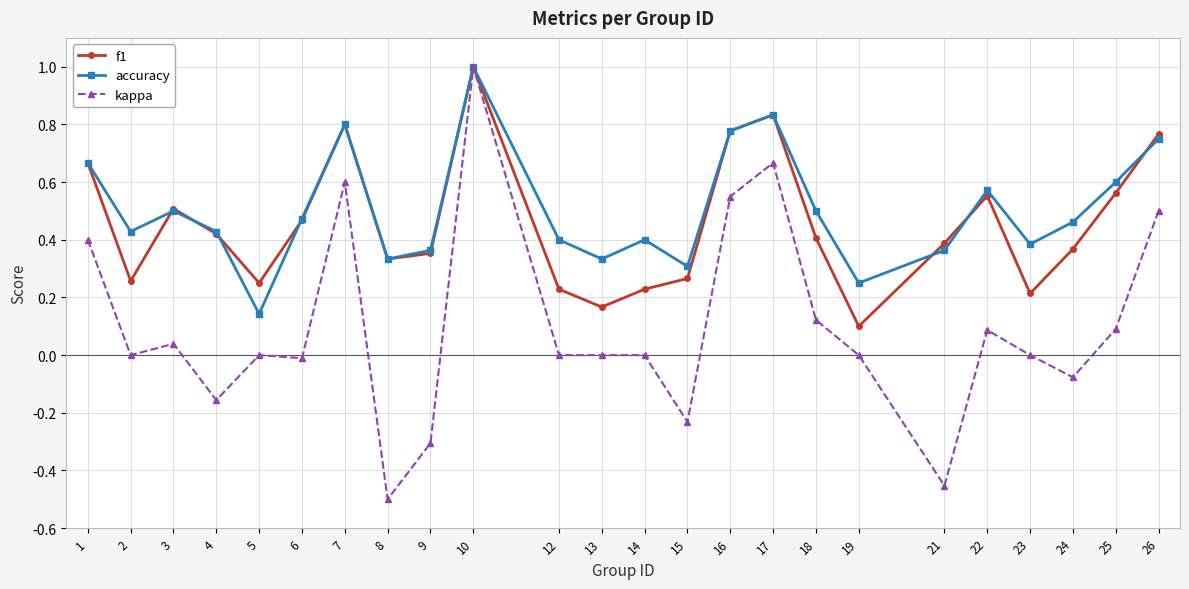

What is the value of the kappa point at the 10th from the left?

1.0